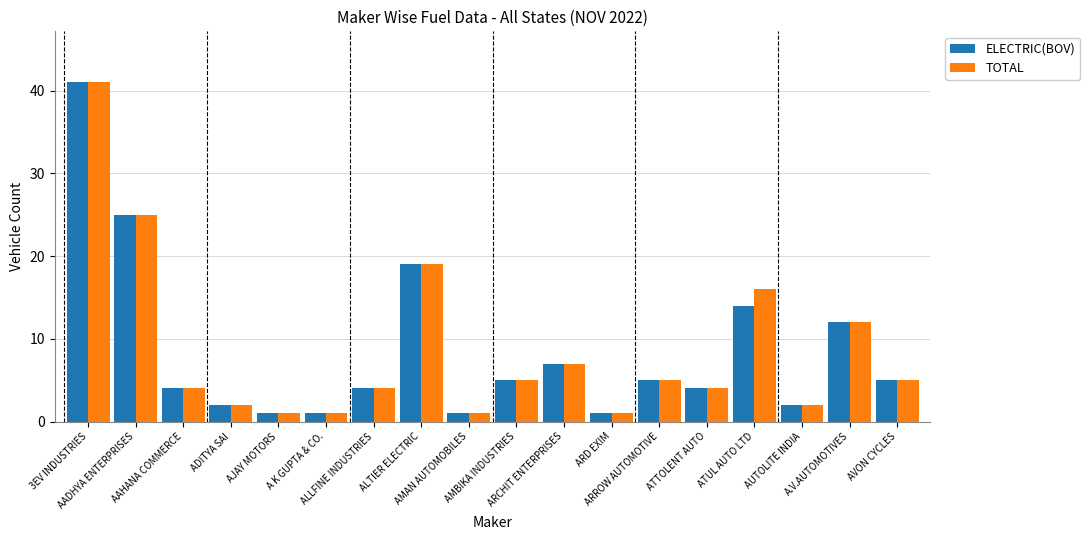

What is the difference between the maximum and second lowest values in the TOTAL series?

40